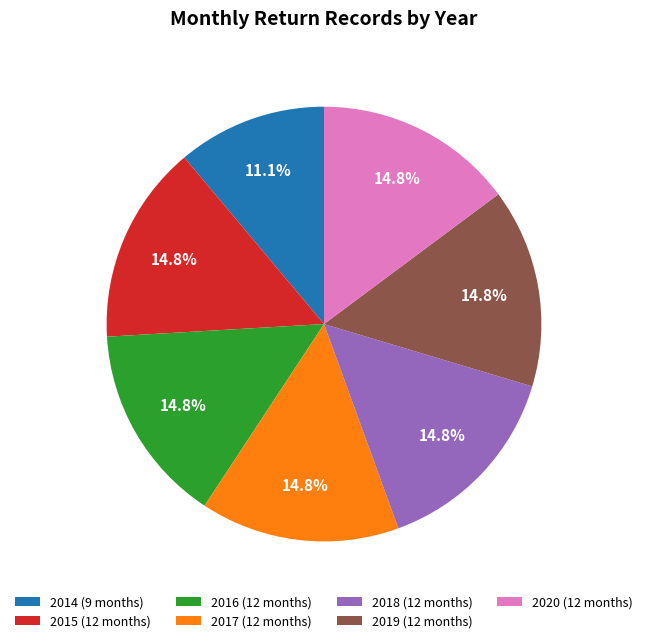

Approximately how many times larger is the value at 2020 (12 months) compared to 2016 (12 months)?

1.0